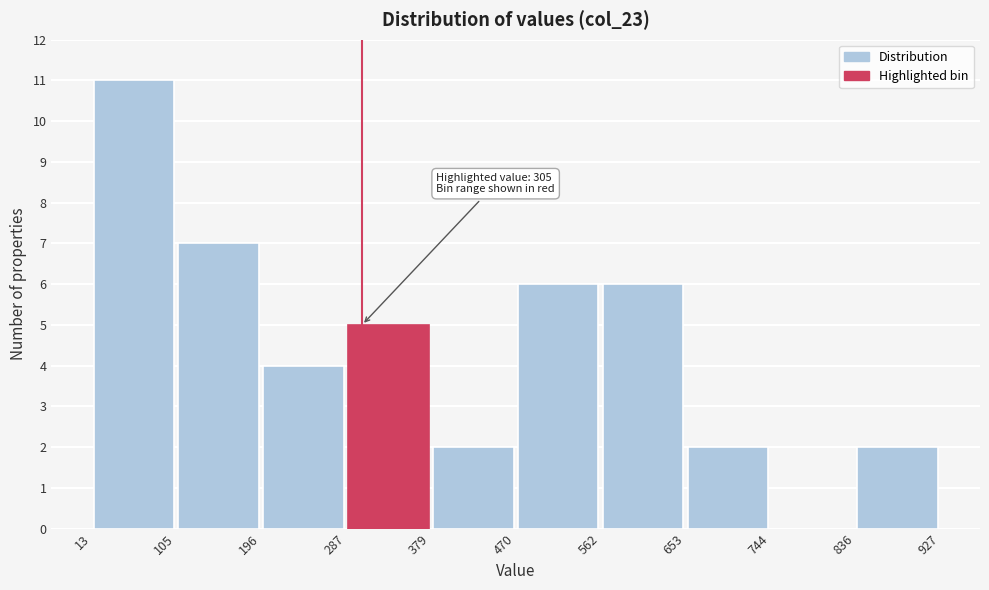

Which range on the x-axis has the tallest bar?

13 to 105